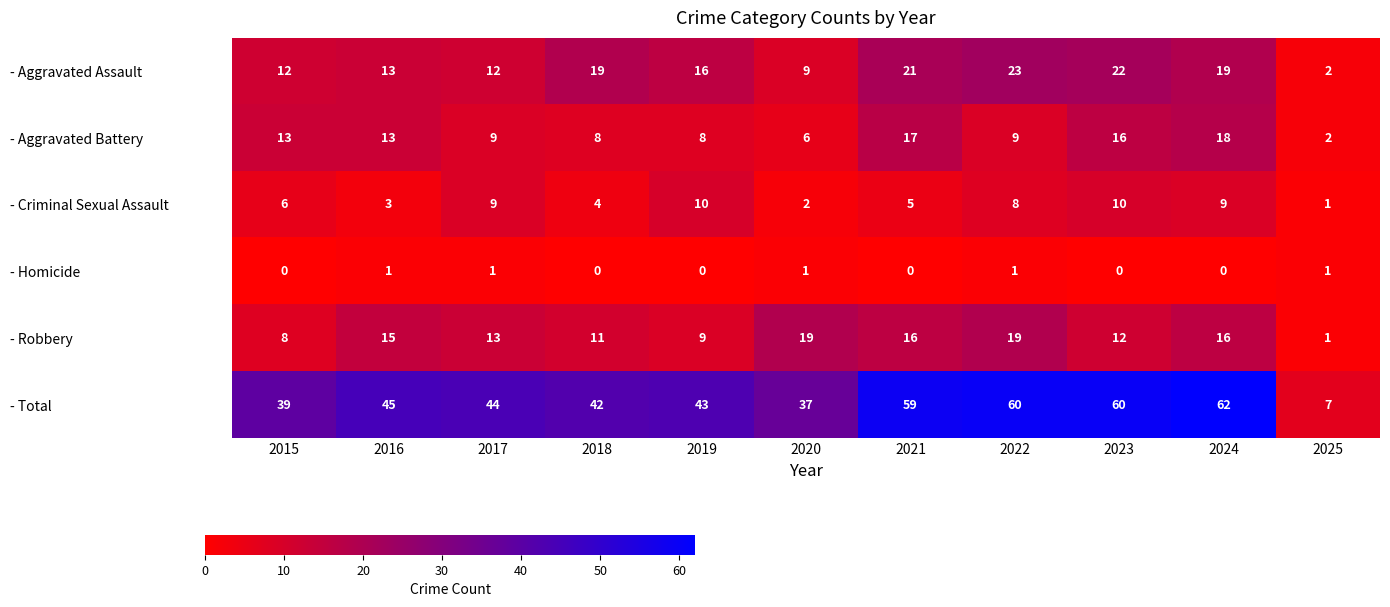

Which series has the largest total across all categories?

- Total